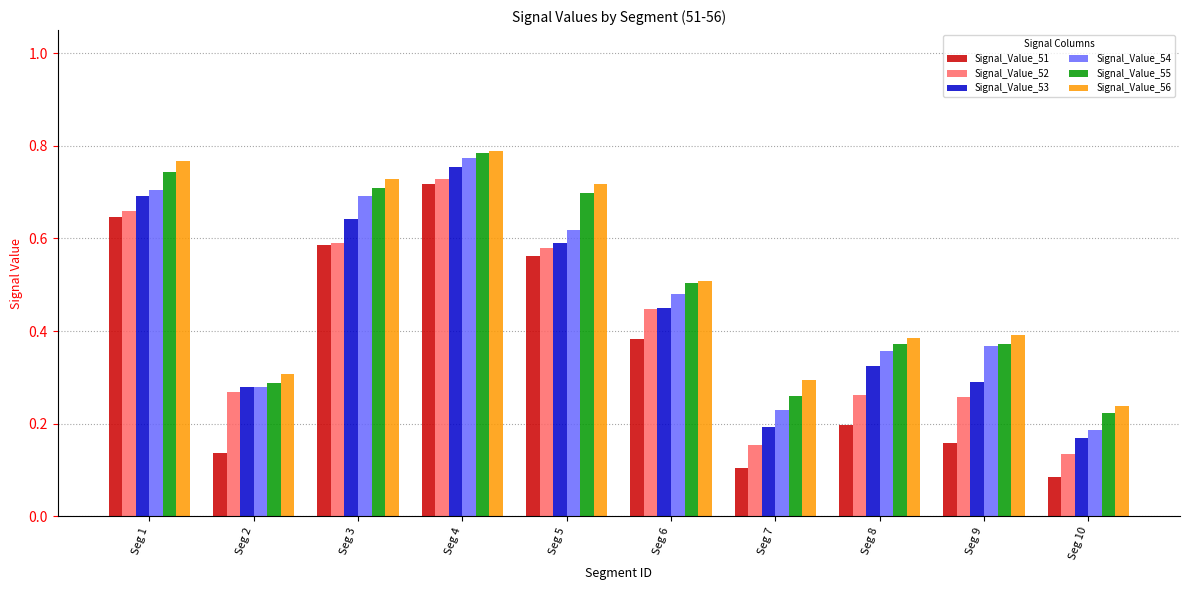

At which category is the sum across all series the highest?

Seg 4